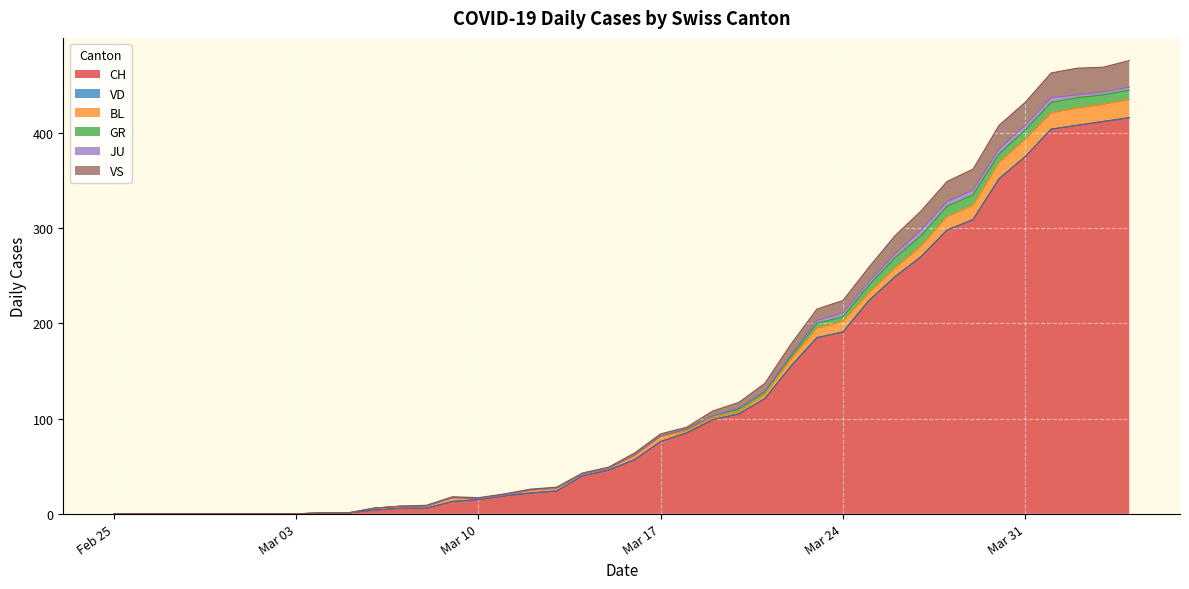

What is the label of the 15th point from the right?

2020-03-21